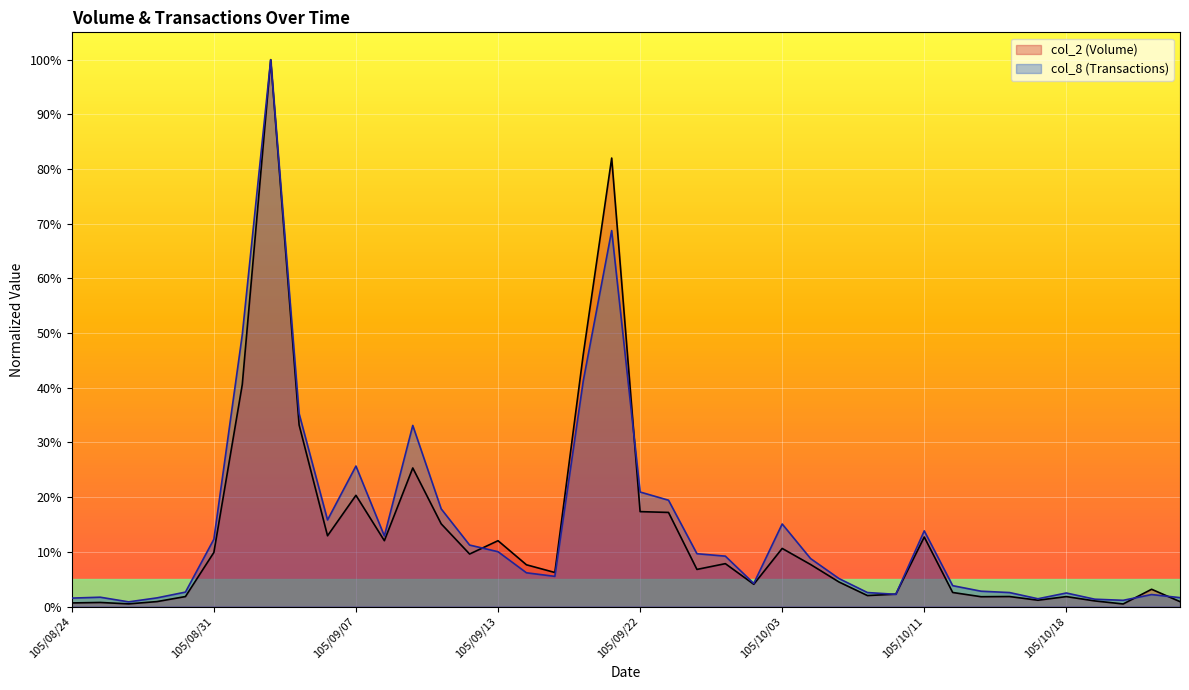

The value of col_8 at 105/10/21 is 0.0. True or false?

True